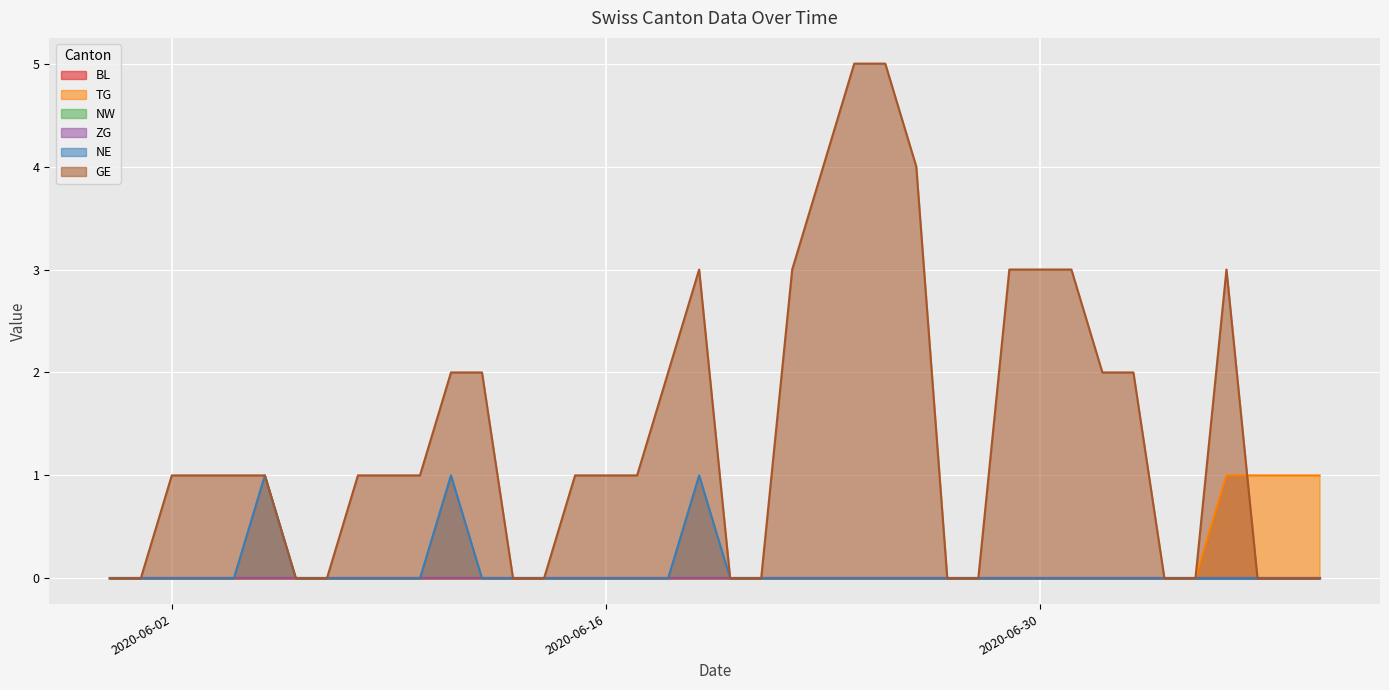

How many categories are shown in the chart?

40